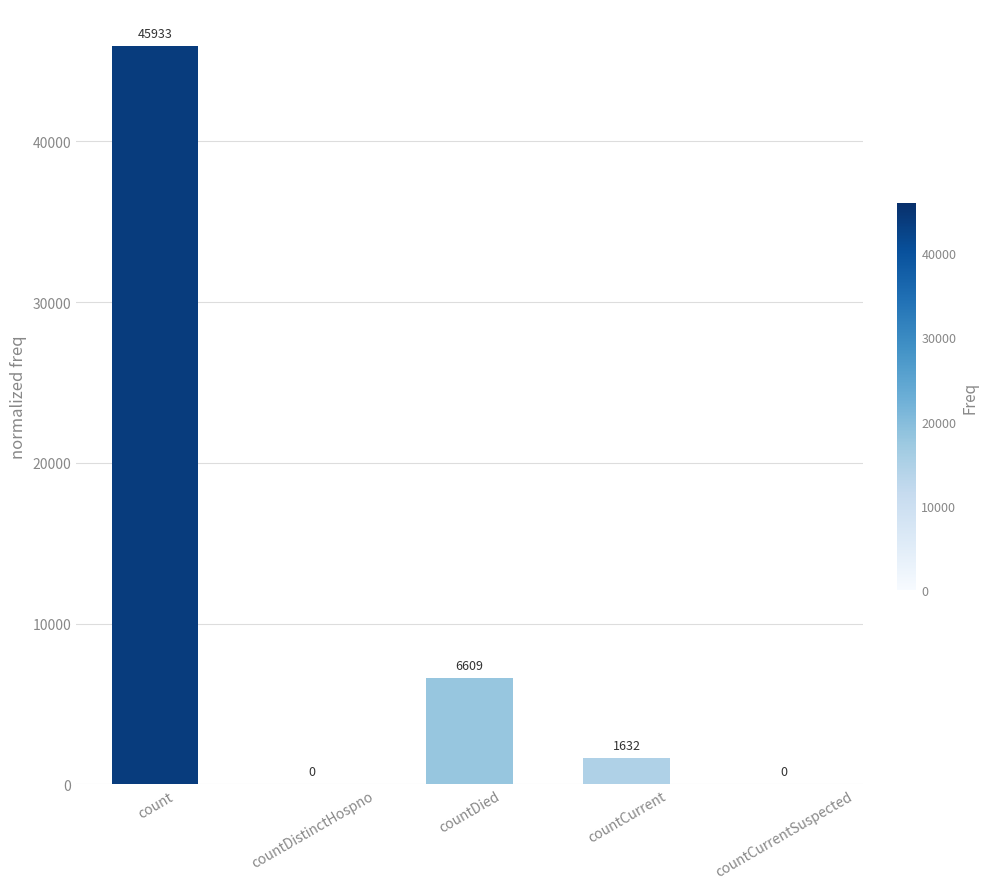

What is the average value?

10835